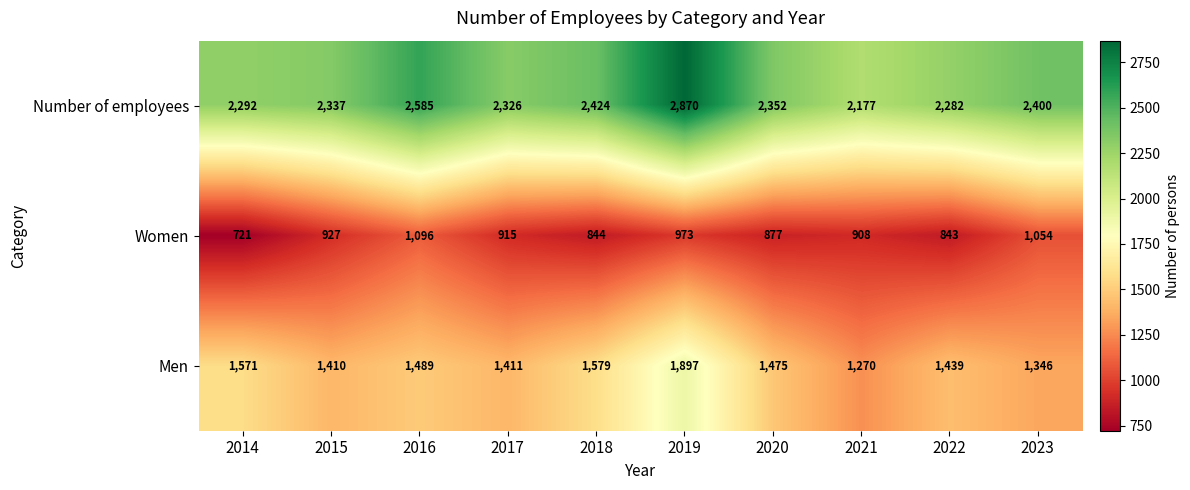

Where is Women nearest to the value 908?

2021